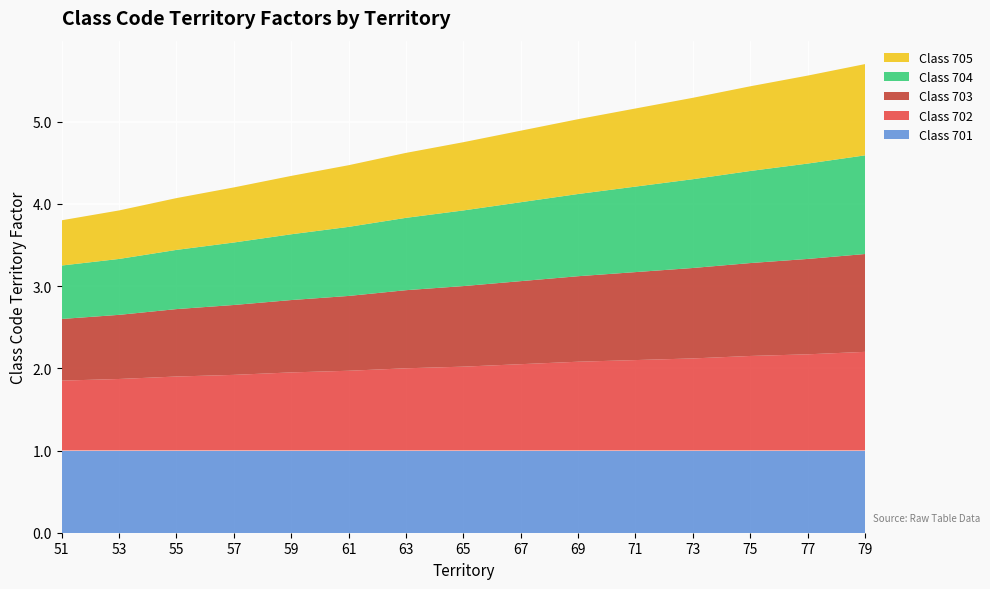

Reading left to right, list all the values displayed in this chart.

701: 1.0	1.0	1.0	1.0	1.0	1.0	1.0	1.0	1.0	1.0	1.0	1.0	1.0	1.0	1.0
702: 0.8	0.9	0.9	0.9	0.9	1.0	1.0	1.0	1.1	1.1	1.1	1.1	1.1	1.2	1.2
703: 0.8	0.8	0.8	0.8	0.9	0.9	0.9	1.0	1.0	1.0	1.1	1.1	1.1	1.2	1.2
704: 0.7	0.7	0.7	0.8	0.8	0.8	0.9	0.9	1.0	1.0	1.0	1.1	1.1	1.2	1.2
705: 0.6	0.6	0.6	0.7	0.7	0.8	0.8	0.8	0.9	0.9	0.9	1.0	1.0	1.1	1.1